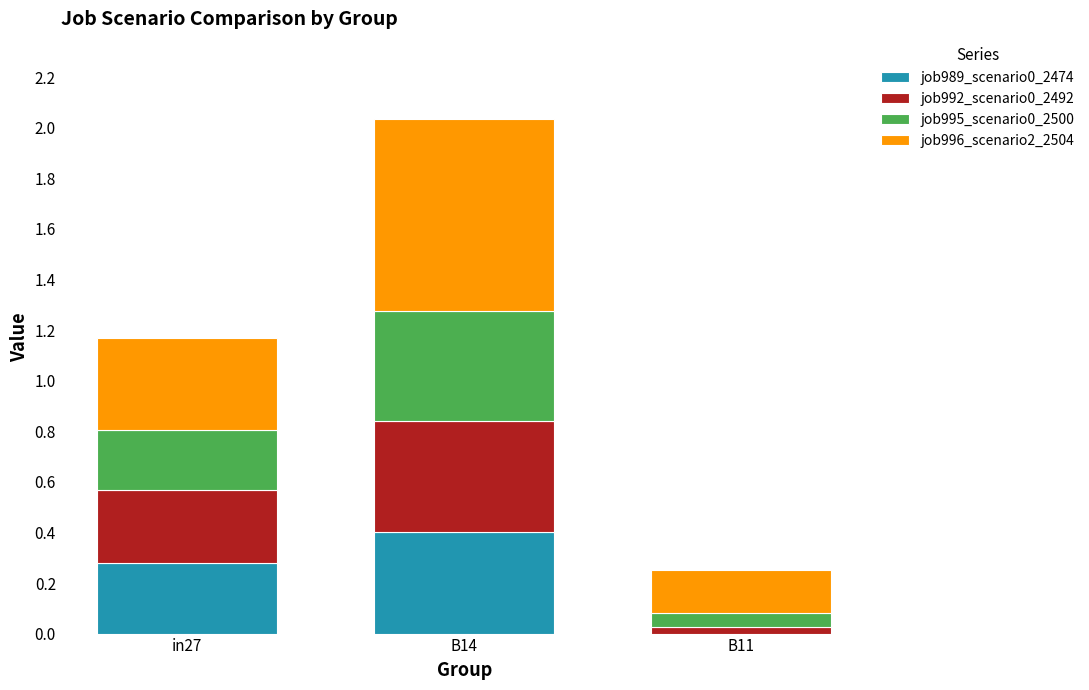

At which category is the sum across all series the highest?

B14